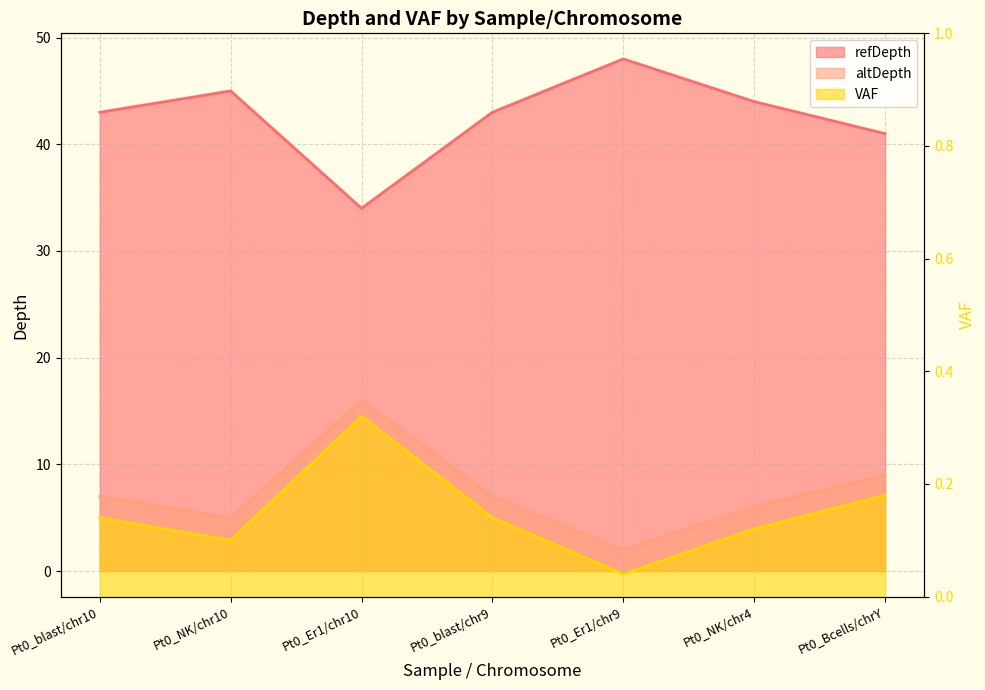

Where does the VAF series first go above 7?

Pt0_Er1/chr10